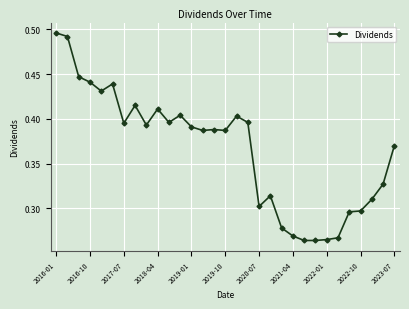

True or false: there are more than 0 points higher than both neighbors.

True